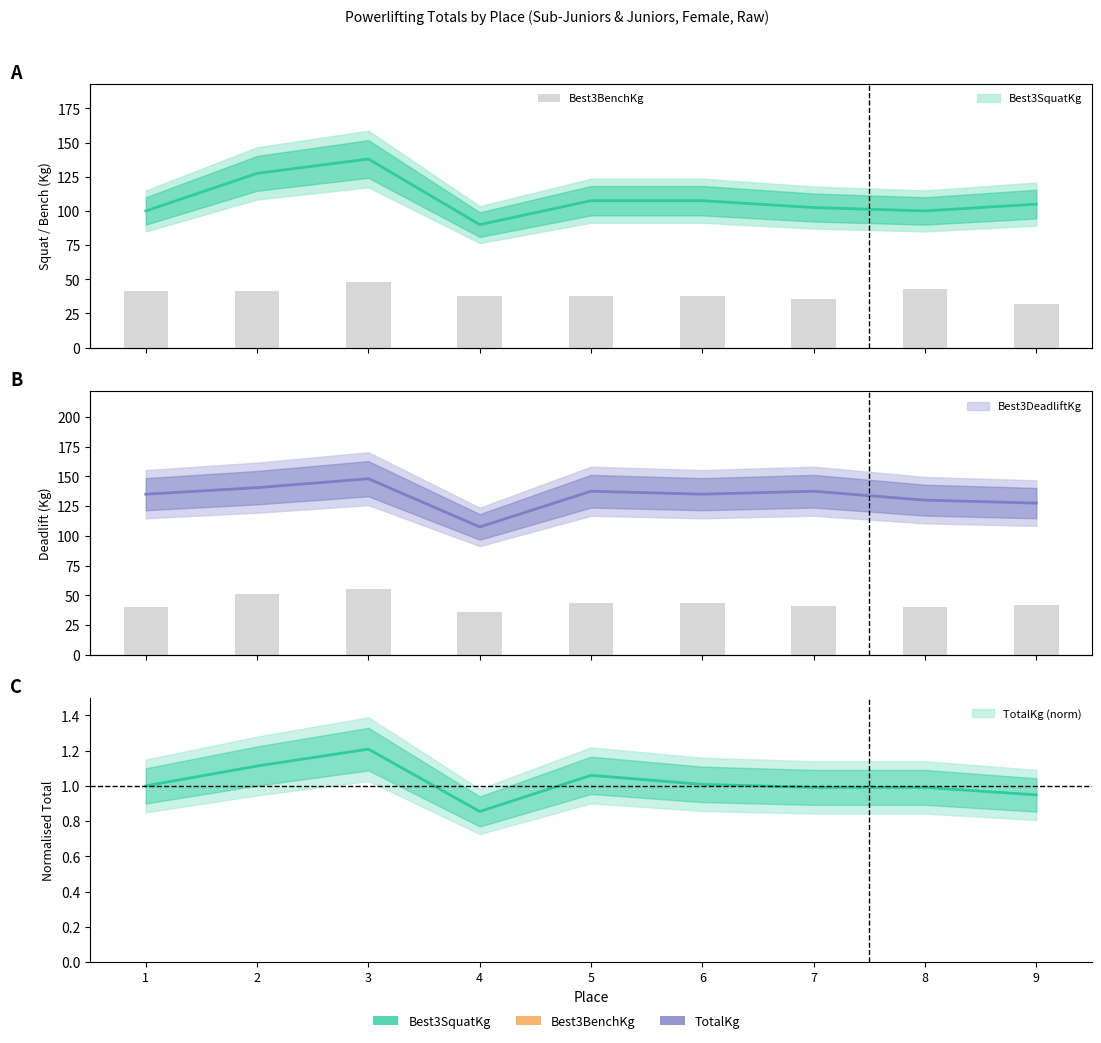

List the labels in order of value, largest first.

3, 8, 1, 2, 4, 5, 6, 7, 9